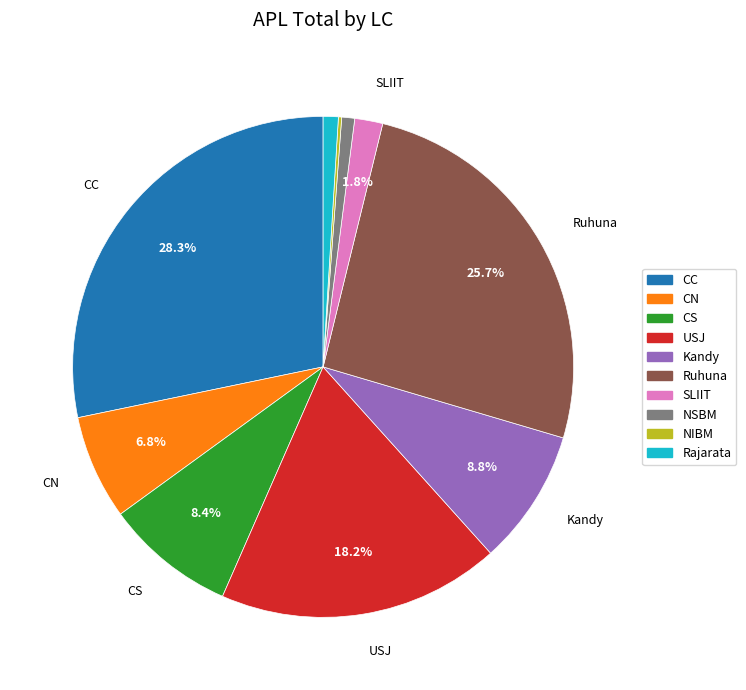

To the nearest percent, what is the average slice percentage?

10%